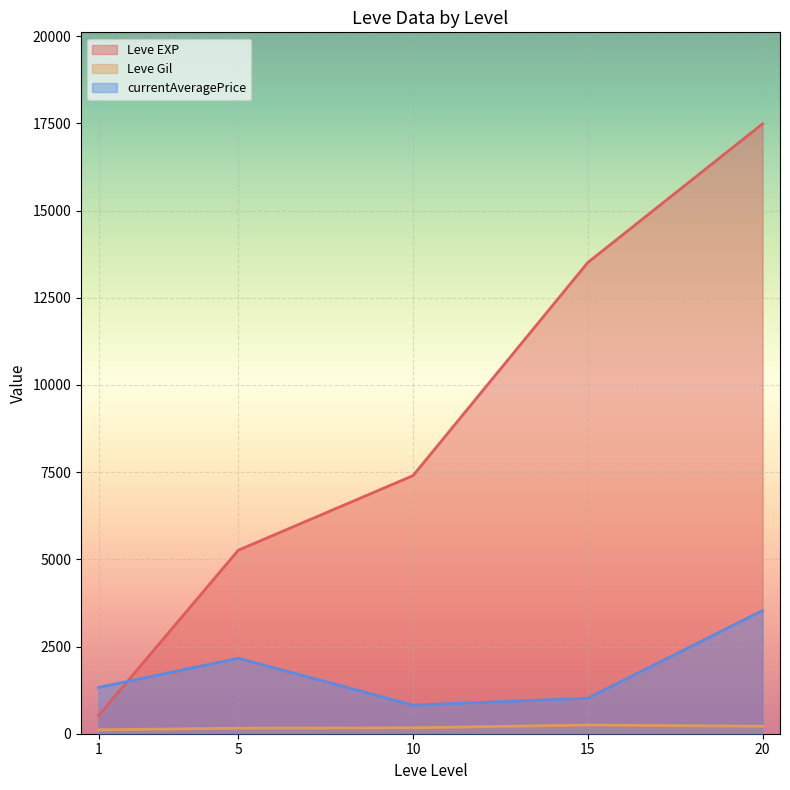

How many categories are shown in the chart?

5